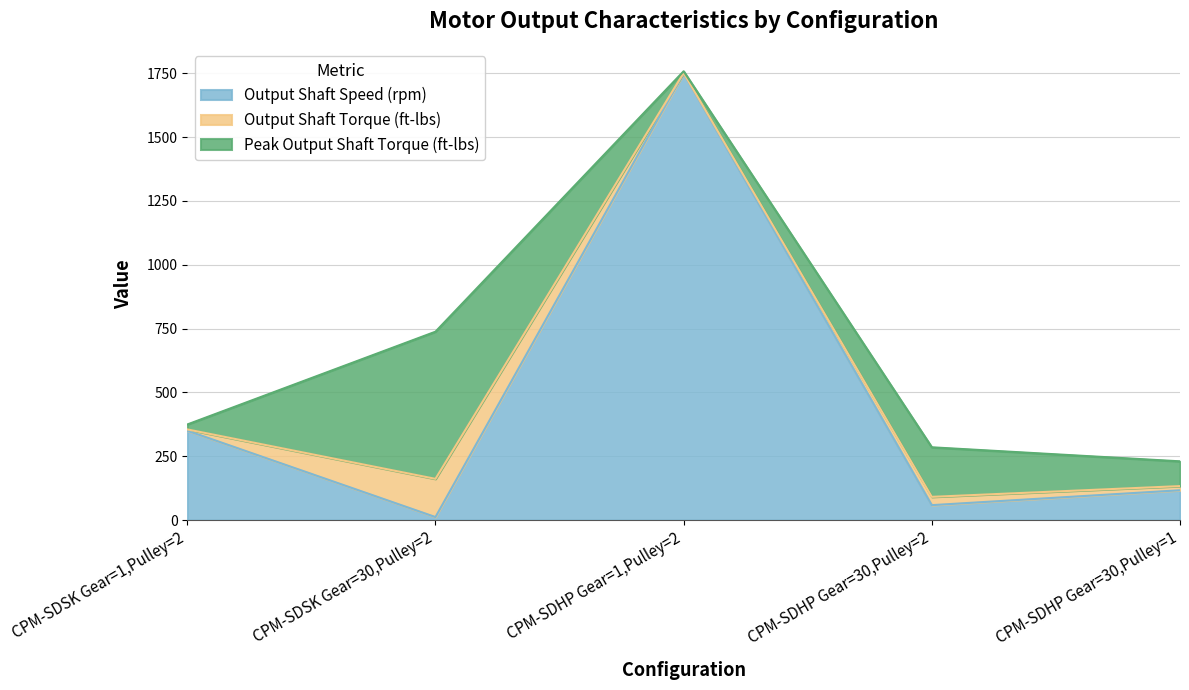

Rank the series by their average value, from highest to lowest.

Output Shaft Speed (rpm), Peak Output Shaft Torque (ft-lbs), Output Shaft Torque (ft-lbs)